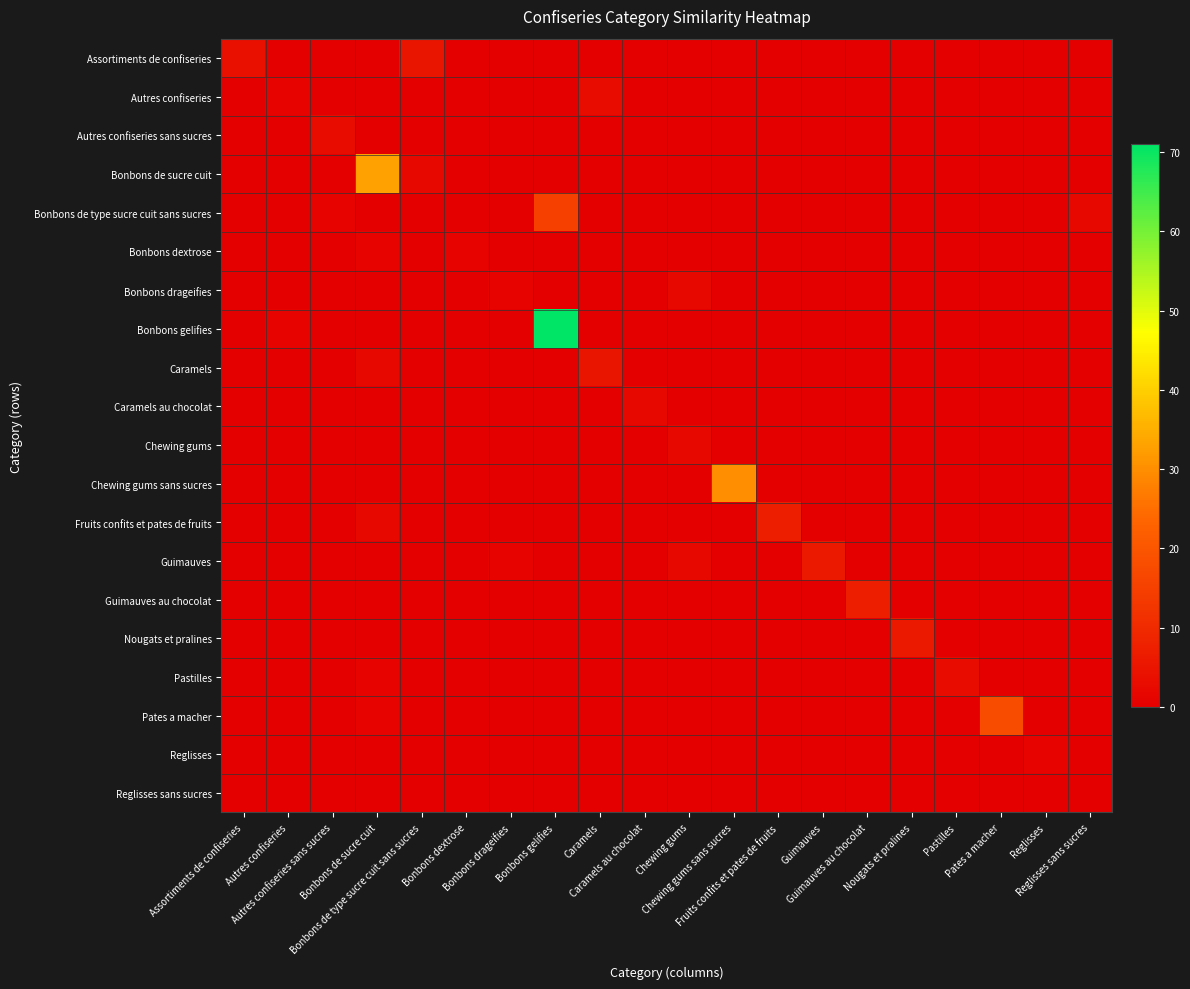

Rank the series at Chewing gums sans sucres from lowest to highest value.

Assortiments de confiseries, Autres confiseries, Autres confiseries sans sucres, Bonbons de sucre cuit, Bonbons de type sucre cuit sans sucres, Bonbons dextrose, Bonbons drageifies, Bonbons gelifies, Caramels, Caramels au chocolat, Chewing gums, Fruits confits et pates de fruits, Guimauves, Guimauves au chocolat, Nougats et pralines, Pastilles, Pates a macher, Reglisses, Reglisses sans sucres, Chewing gums sans sucres